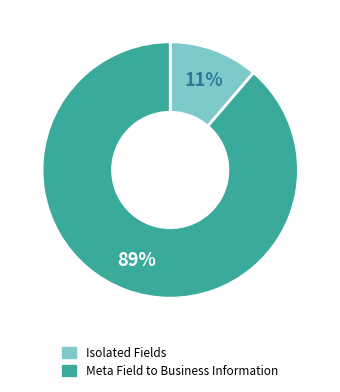

How many slices are in this pie chart?

2